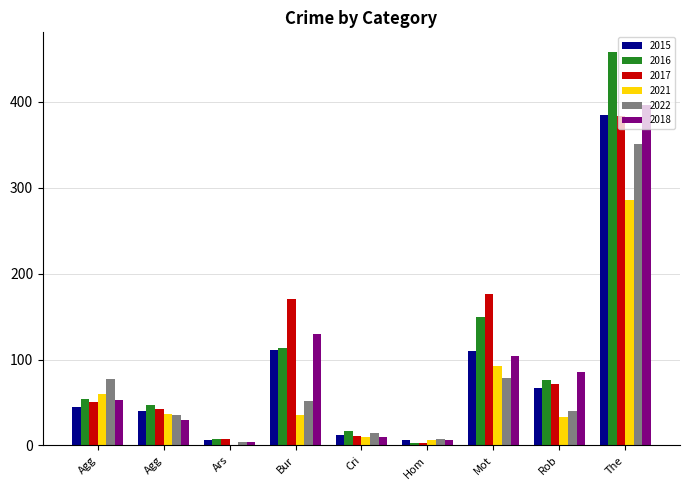

At how many categories does at least one series exceed 131?

3